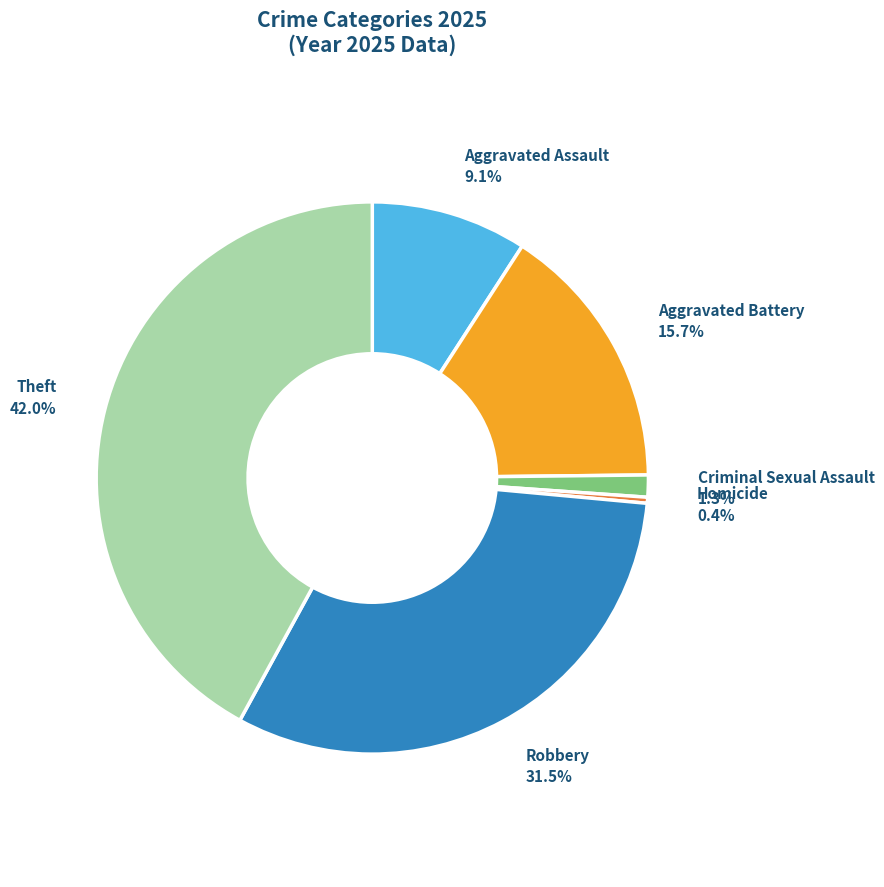

Is there any slice that represents more than half of the pie?

No